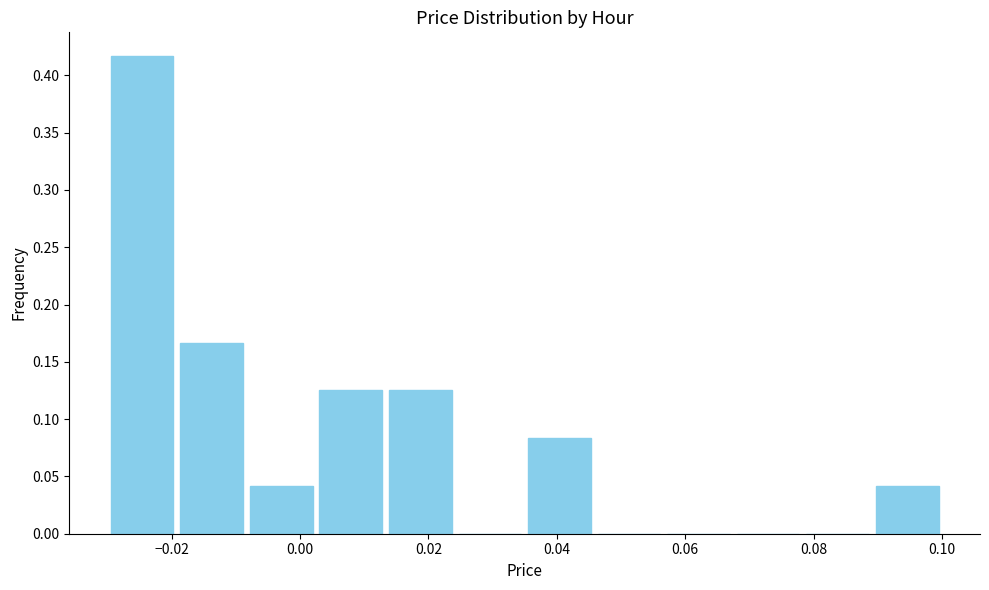

Over which range of the x-axis is the bar tallest?

-0.030 to -0.020